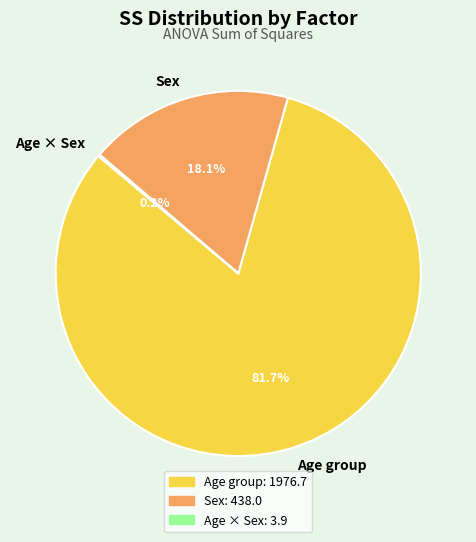

What percentage is the Age group slice, to the nearest percent?

82%